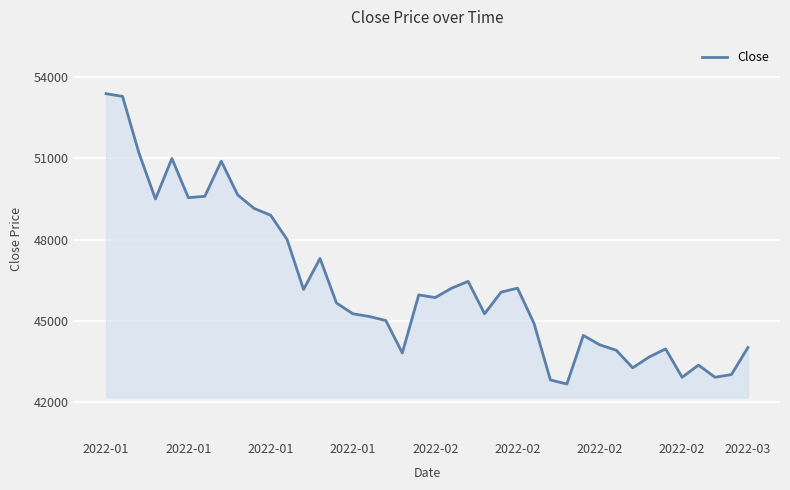

What is the minimum value shown in the chart?

42650